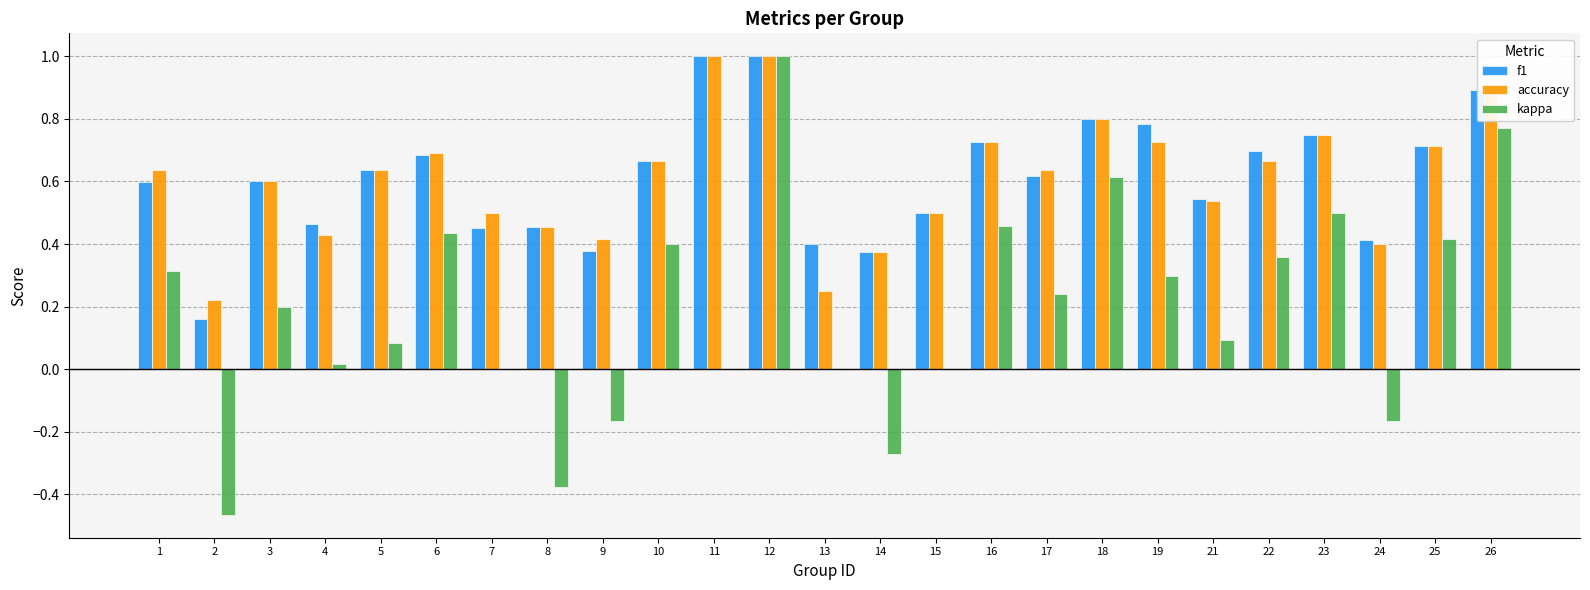

How many groups of bars are there?

25